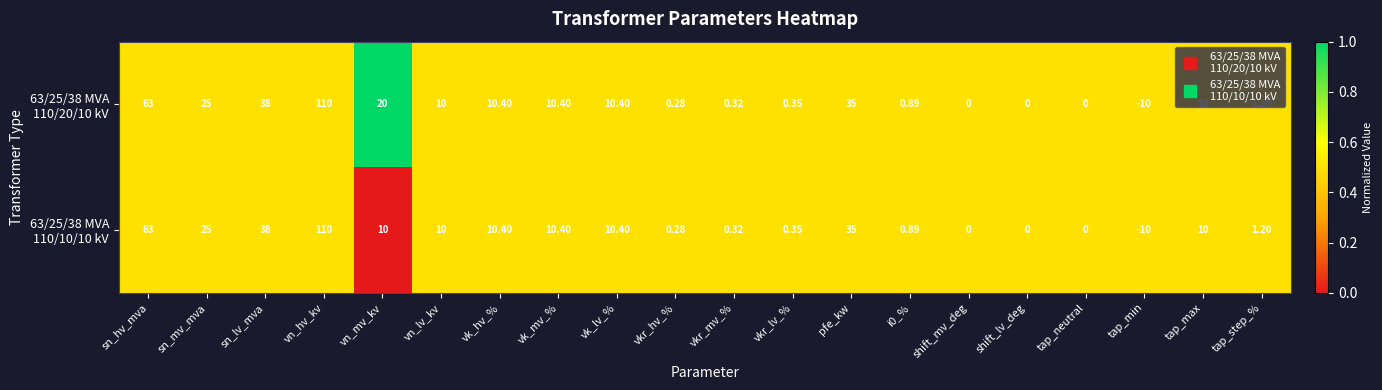

At which category is the sum across all series the highest?

vn_hv_kv